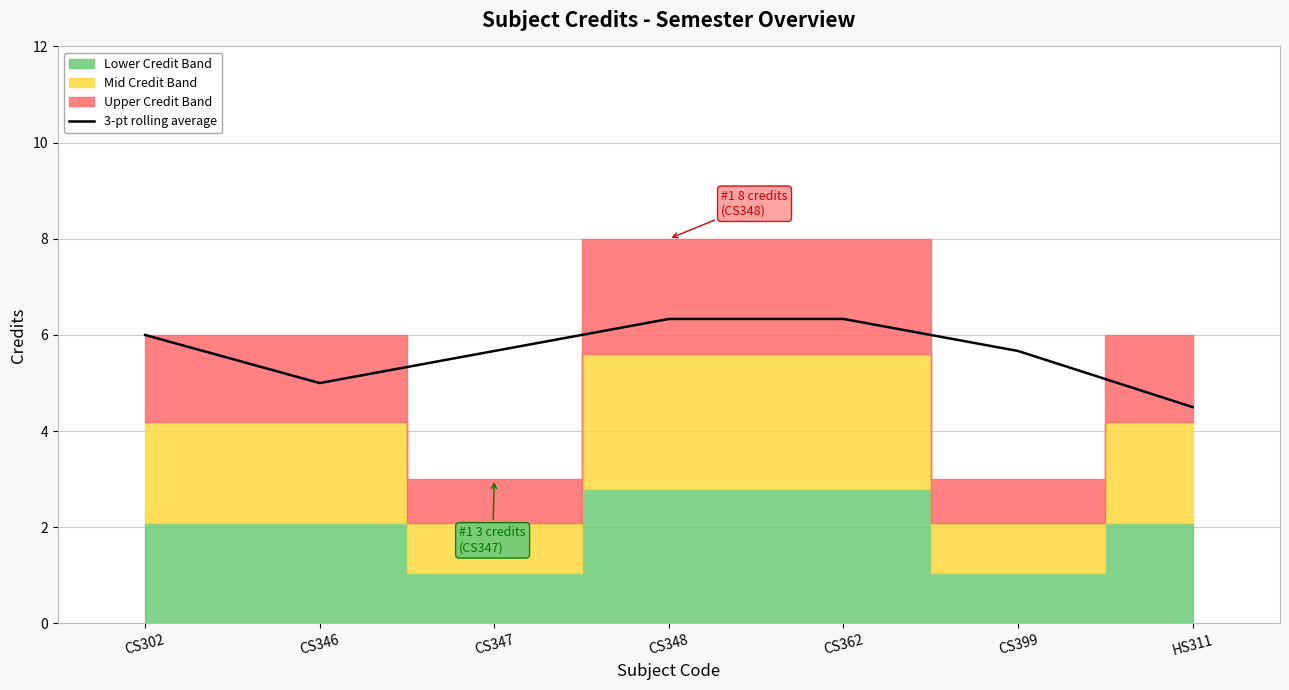

Is it true that the value at CS302 is 6.0?

True